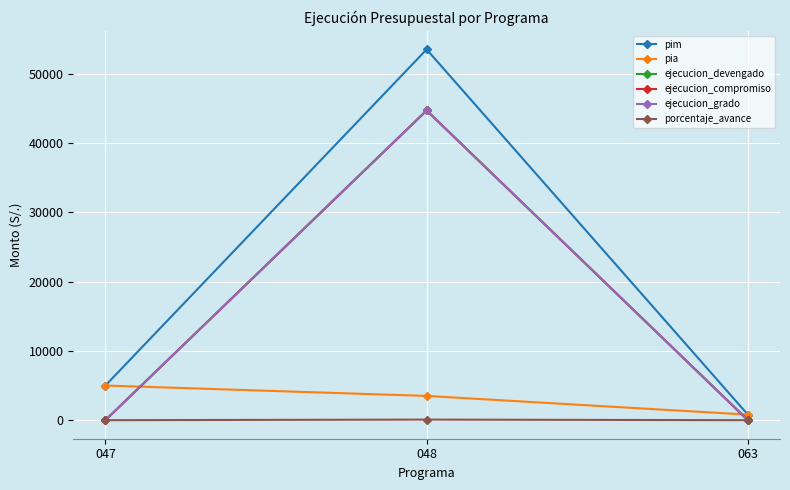

How many pia values are between 800 and 5000?

3